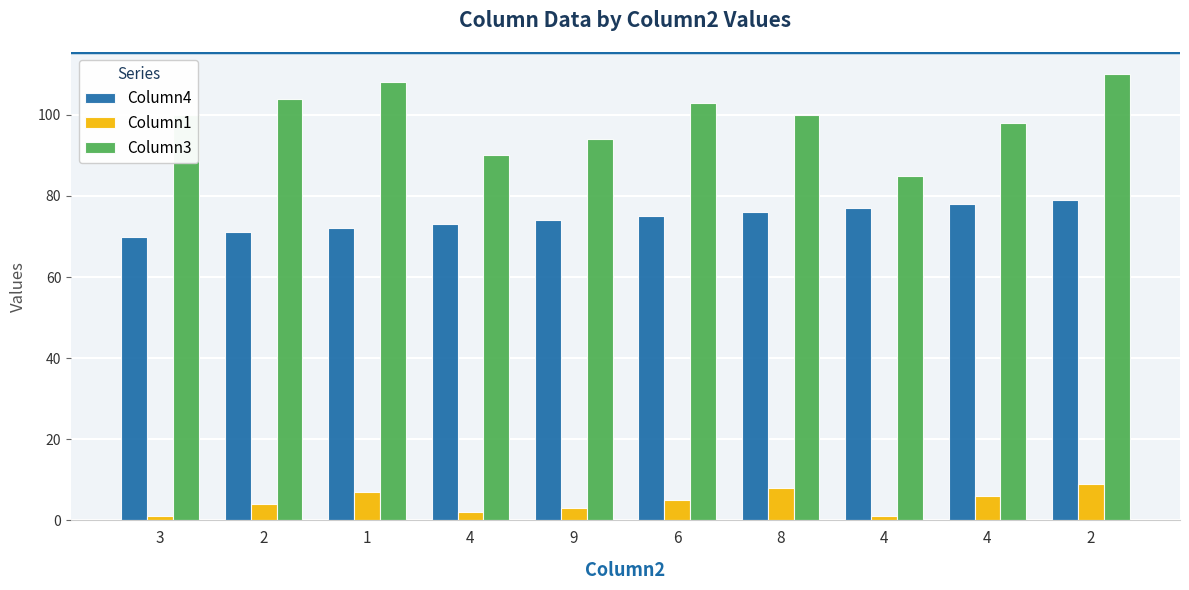

List the series in order of their overall mean, highest first.

Column3, Column4, Column1